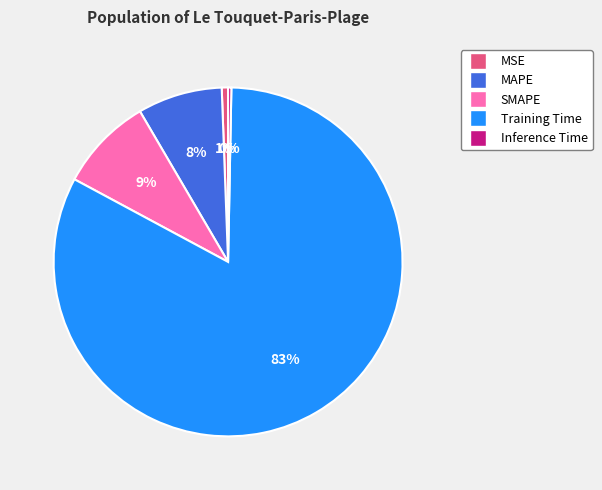

Which has a higher value, MAPE or SMAPE?

SMAPE